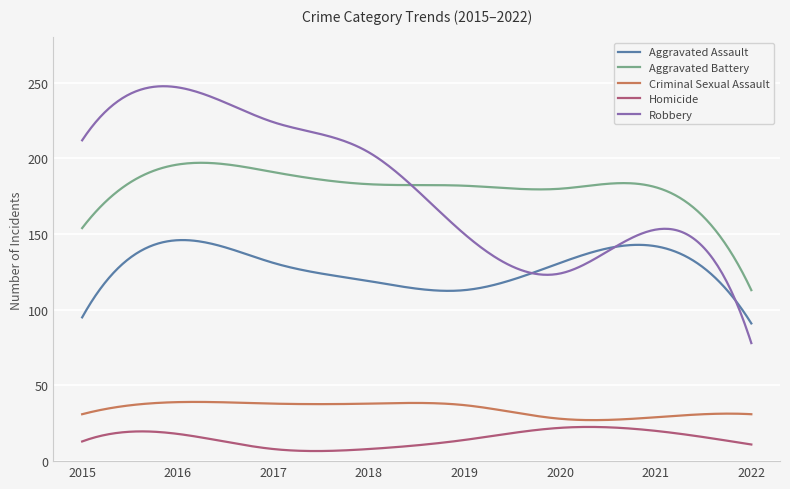

What is the lowest value of the Homicide series?

6.7